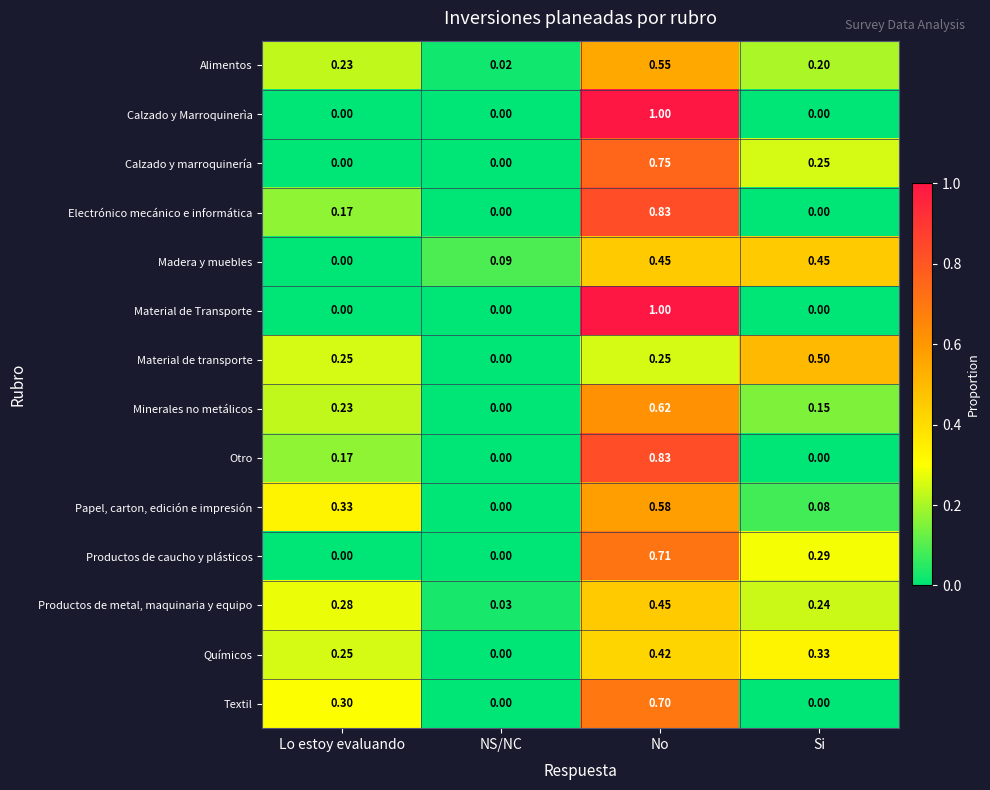

Is the value of Electrónico mecánico e informática at Lo estoy evaluando greater than the value of Calzado y marroquinería at NS/NC?

Yes